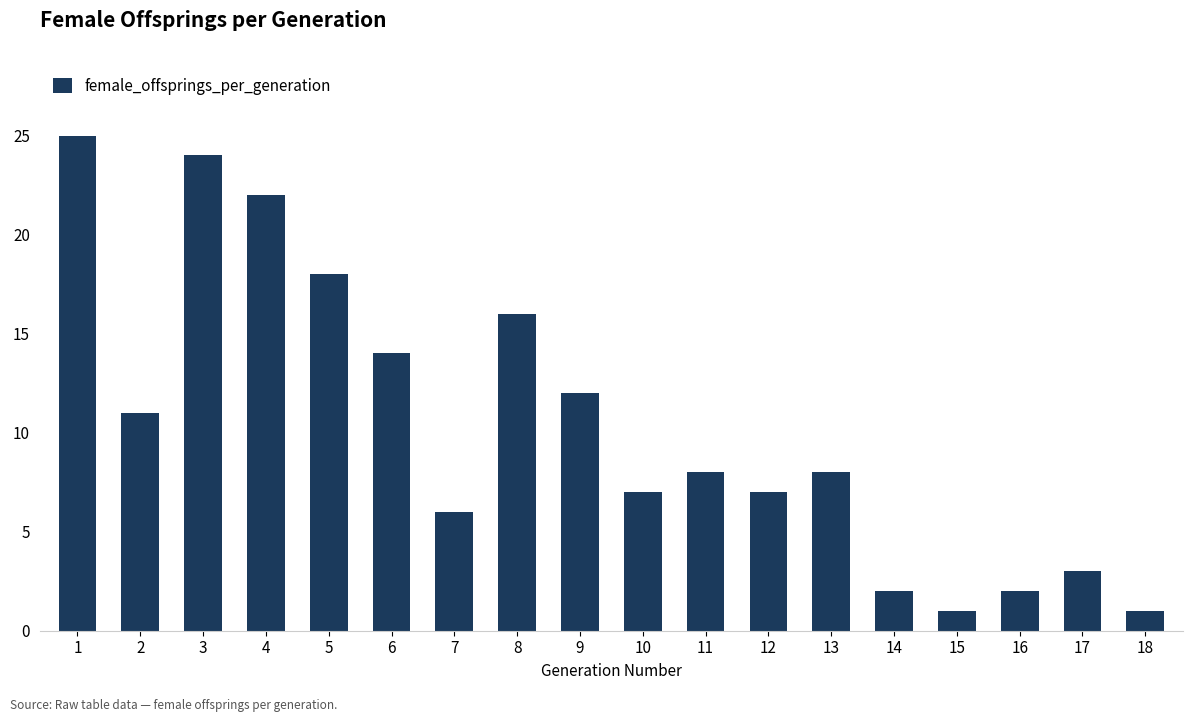

The chart shows a value of 14 at 6. True or false?

True